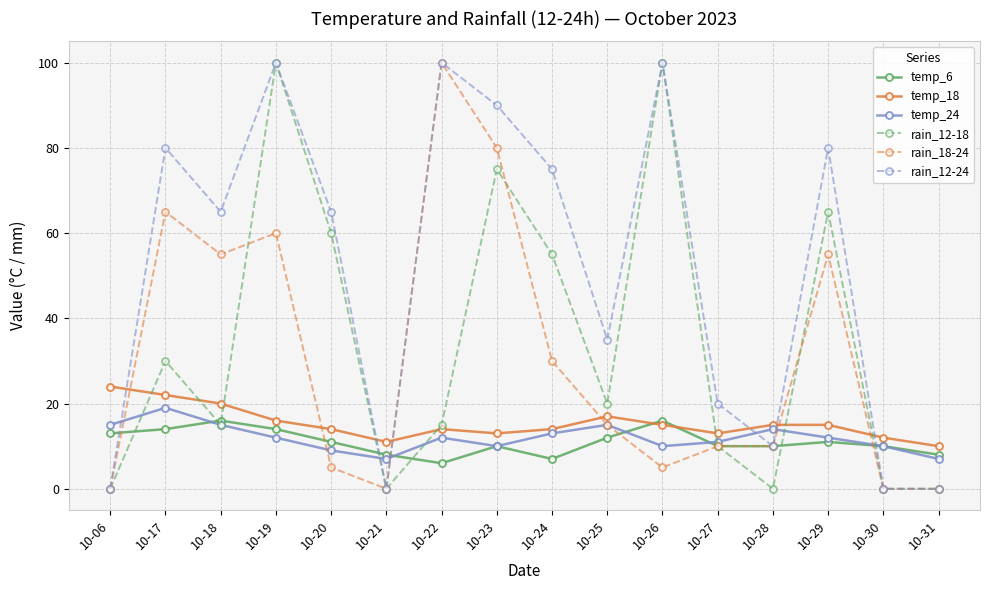

Is the value of temp_18 at 10-19 greater than the value of rain_12-24 at 10-30?

Yes